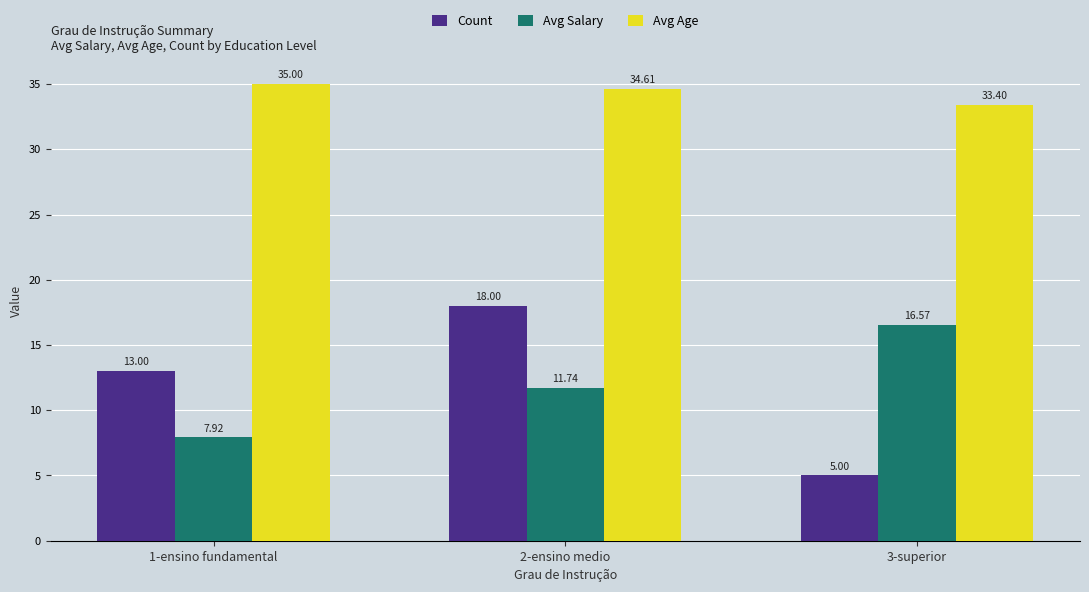

What position from the left is 1-ensino fundamental?

1